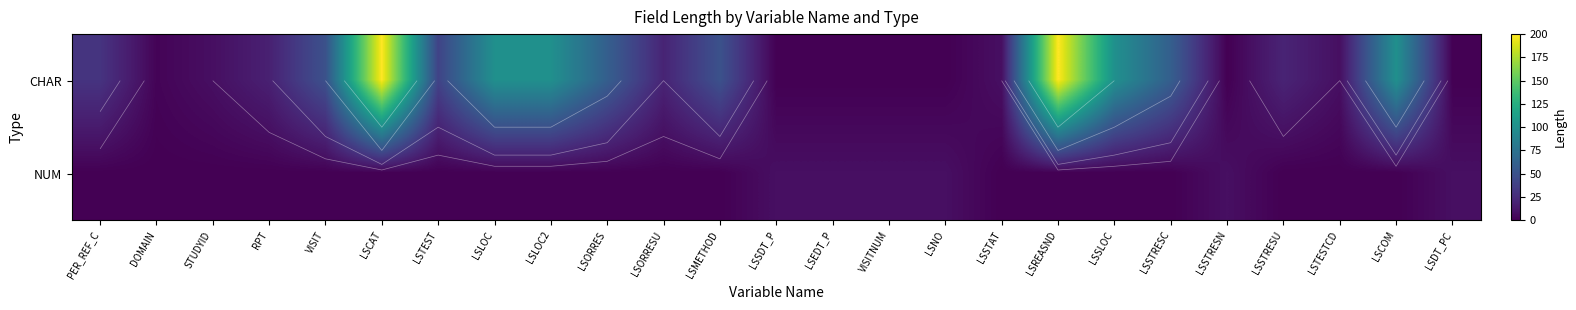

How many values in the CHAR series exceed 20?

12